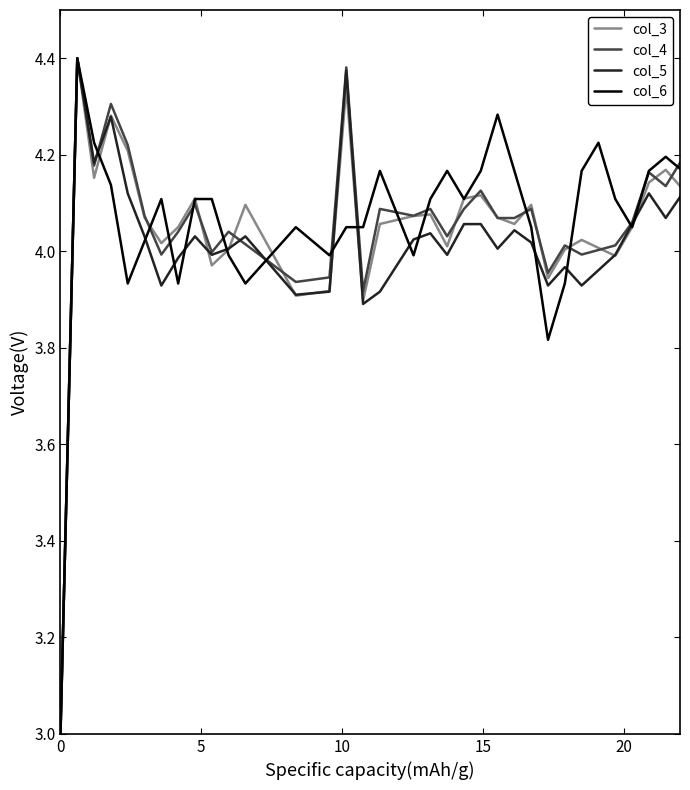

What is the minimum value for col_4?

3.0